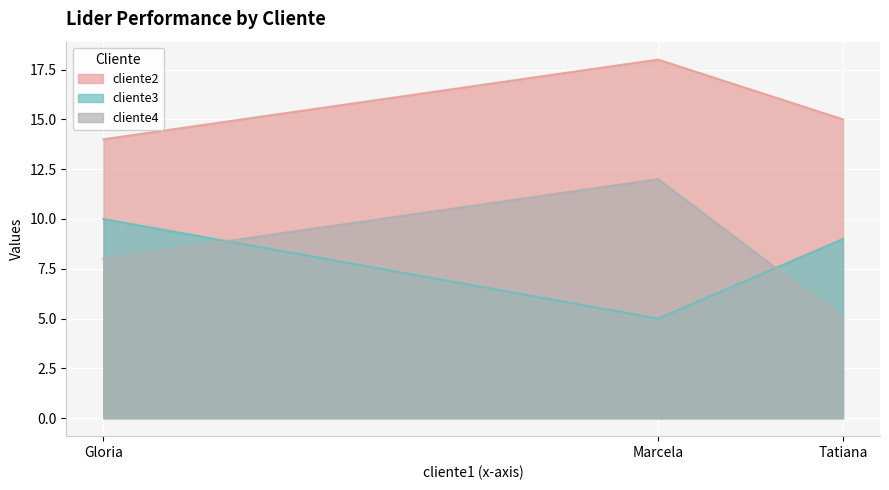

Rank the series at Gloria from lowest to highest value.

cliente4, cliente3, cliente2